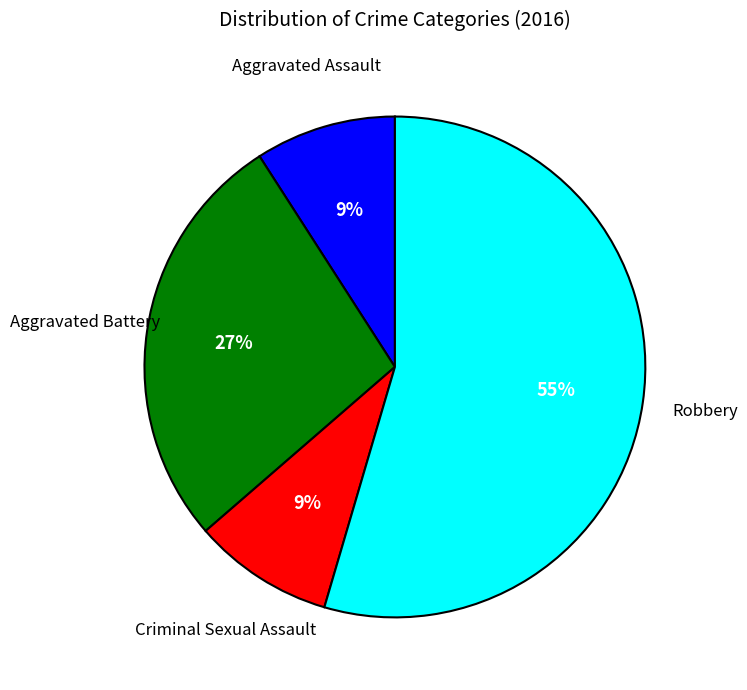

To the nearest percent, what is the average slice percentage?

25%